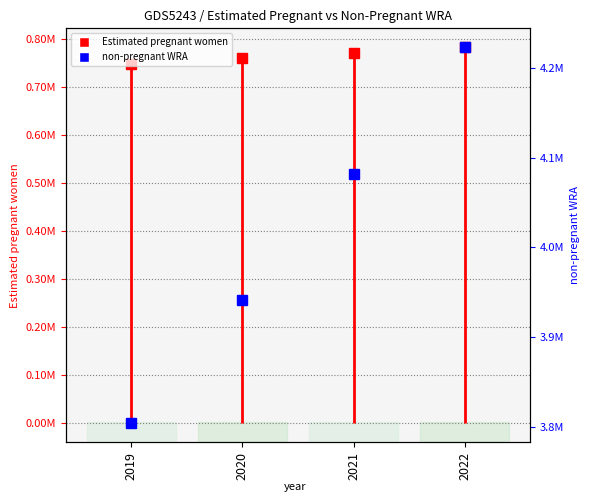

Where is the data nearest to the value 4013619?

2021